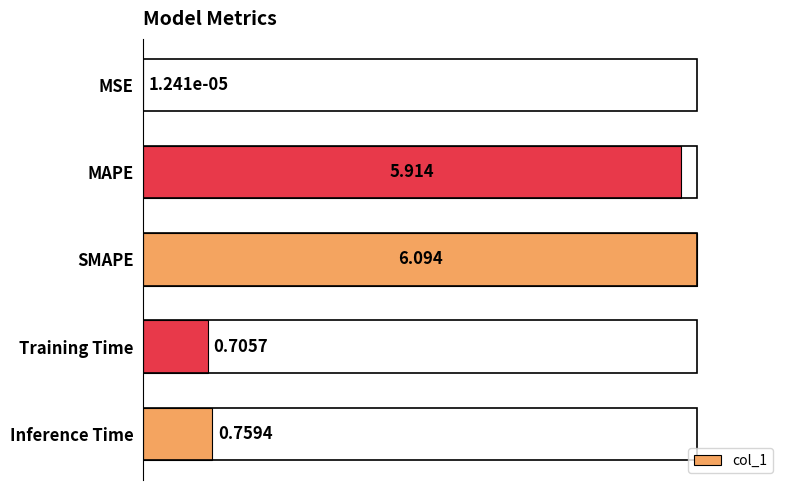

Where is the data nearest to the value 3?

Inference Time